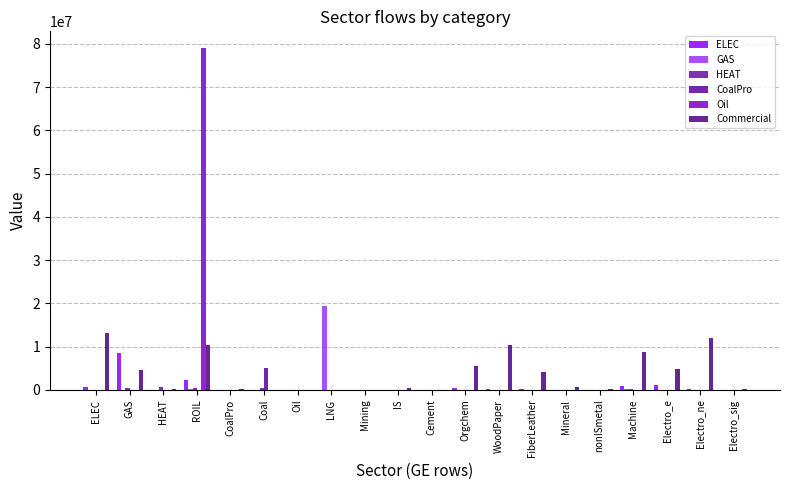

How many groups of bars are there?

20